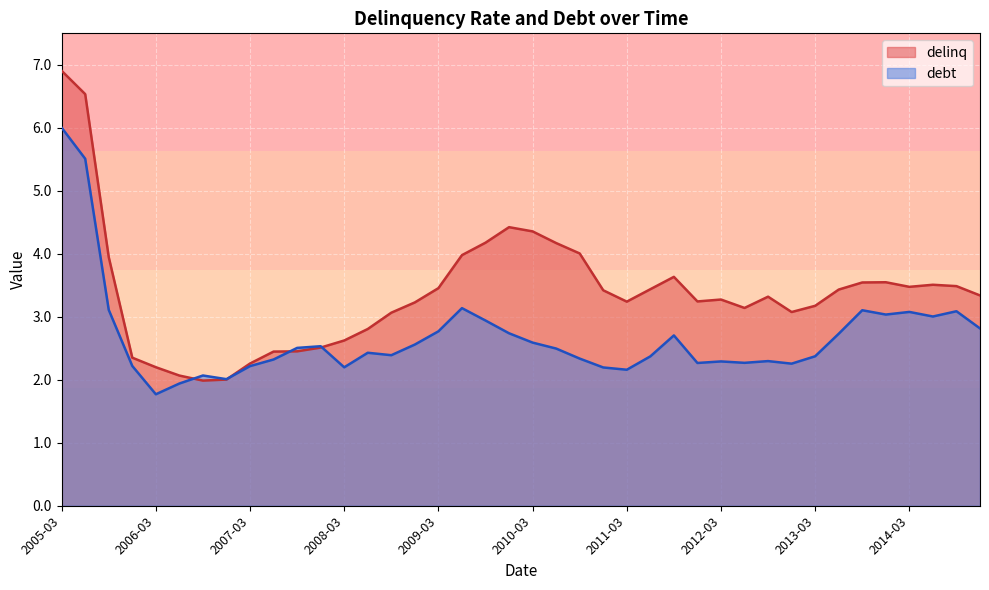

Which series has the widest spread of values?

delinq